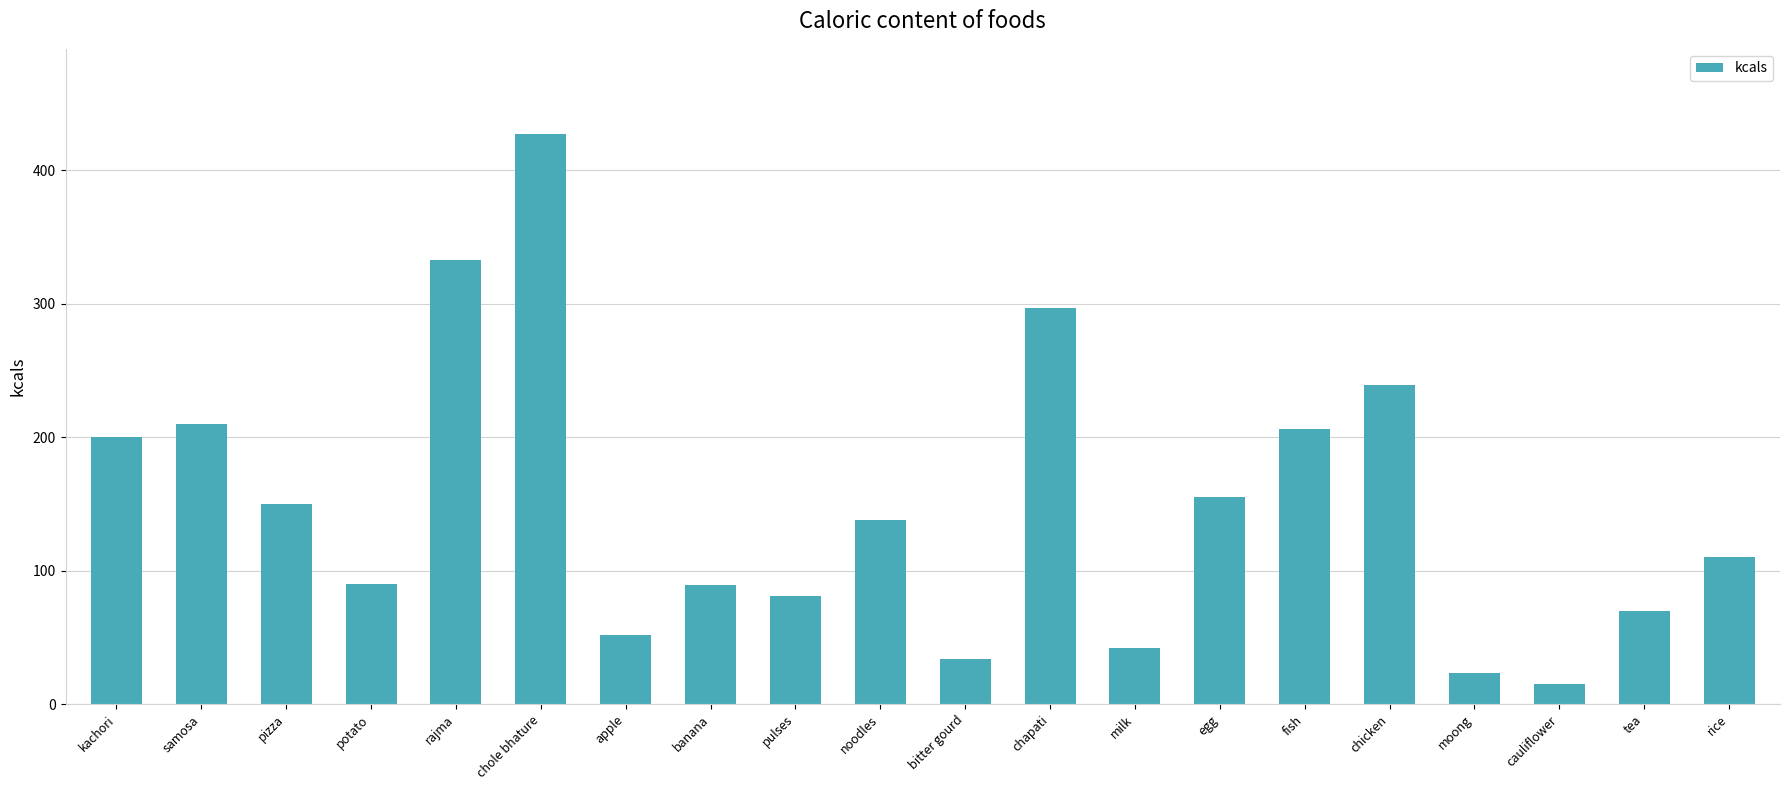

Which has a higher value, fish or rajma?

rajma